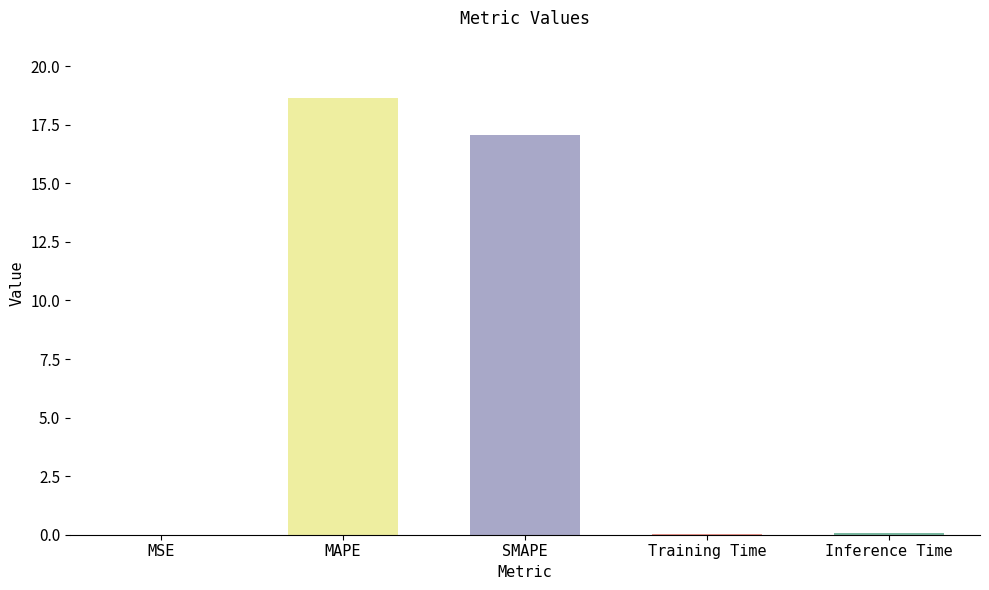

Are the bars grouped side by side (vs. stacked)?

No